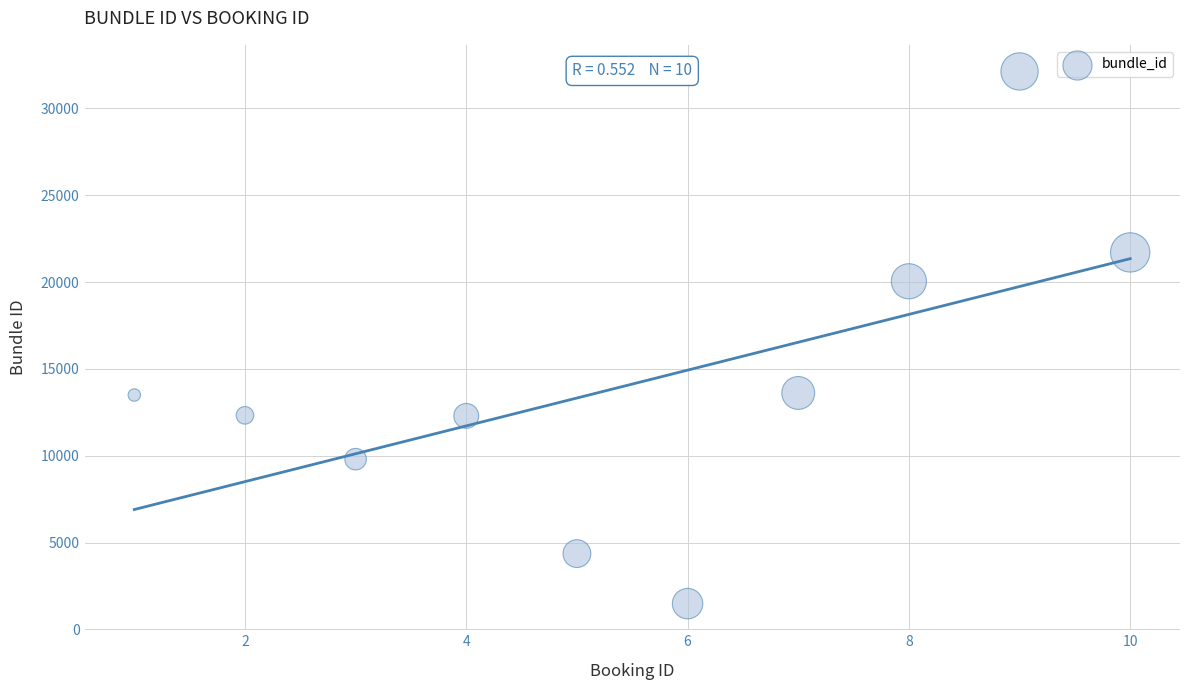

What is the average Y value?

14125